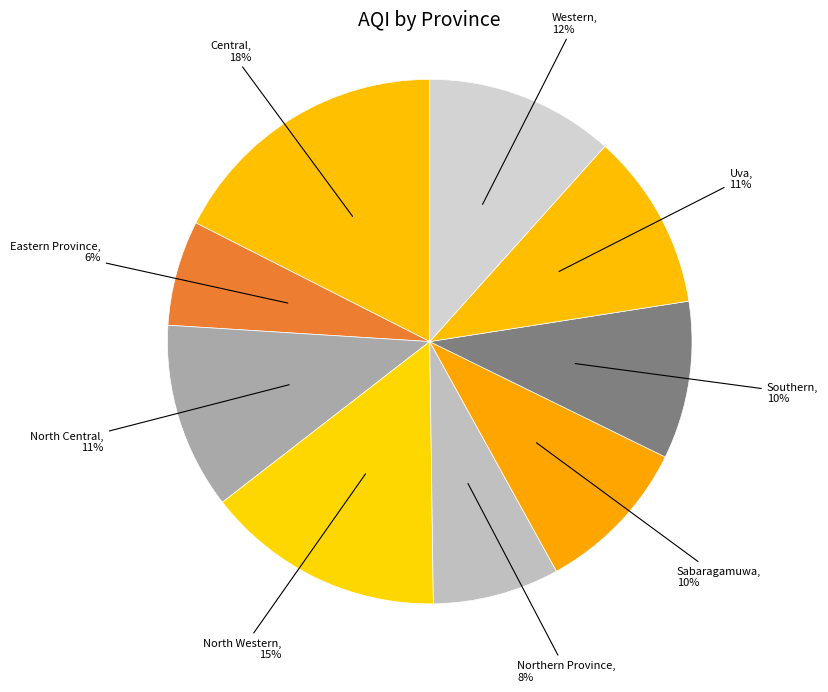

Does Uva represent more than half of the total?

No